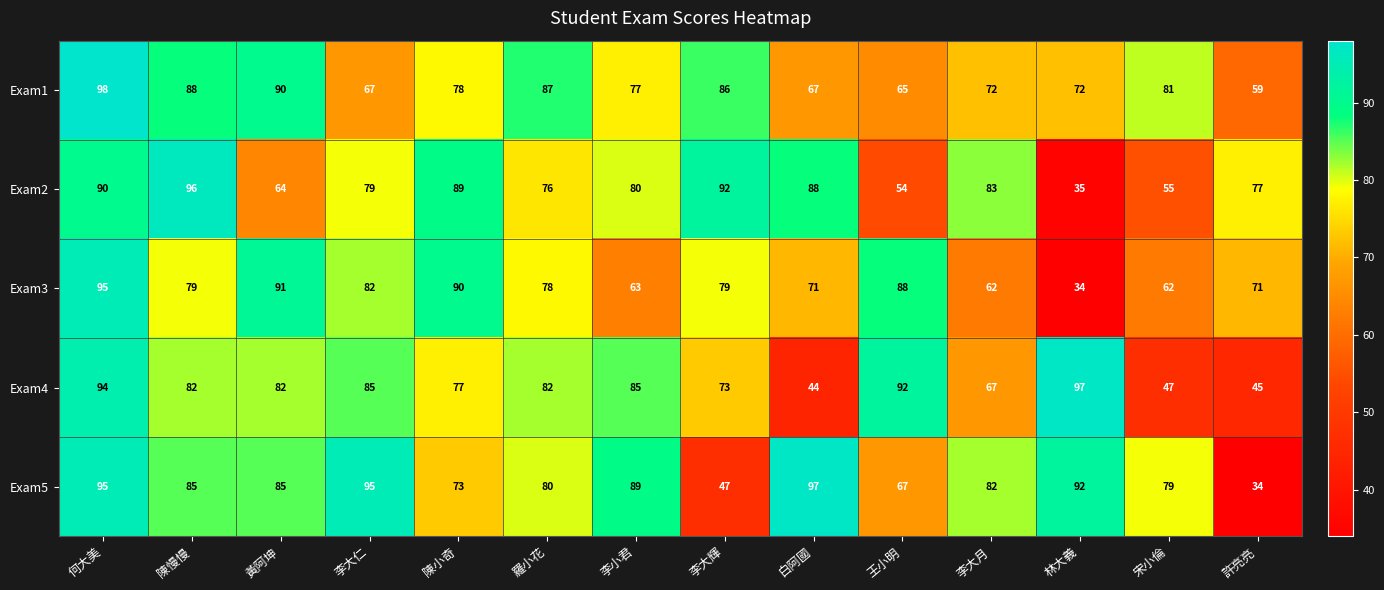

At how many categories does at least one series exceed 49?

14